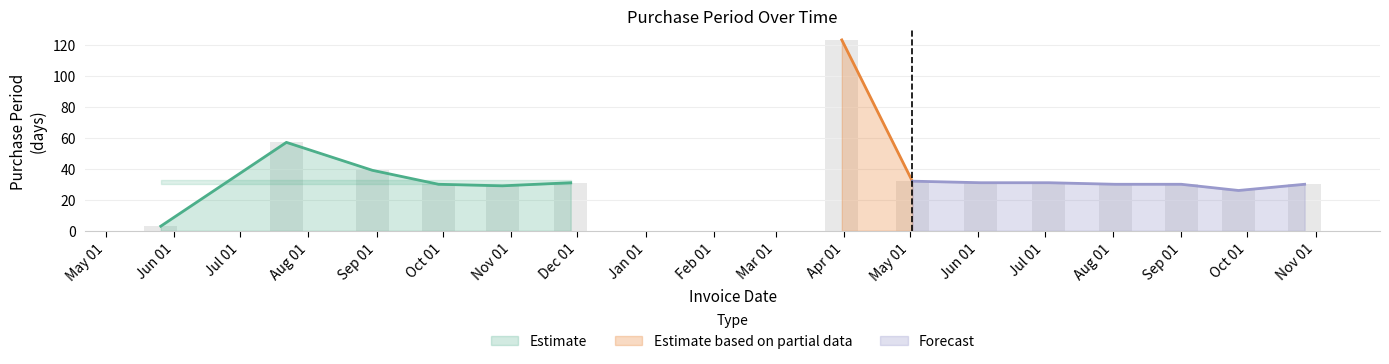

Rank the categories by value from highest to lowest.

Apr 01, Aug 01, Sep 01, May 01, Dec 01, Jun 01, Jul 01, Oct 01, Aug 01, Sep 01, Nov 01, Nov 01, Oct 01, Jun 01